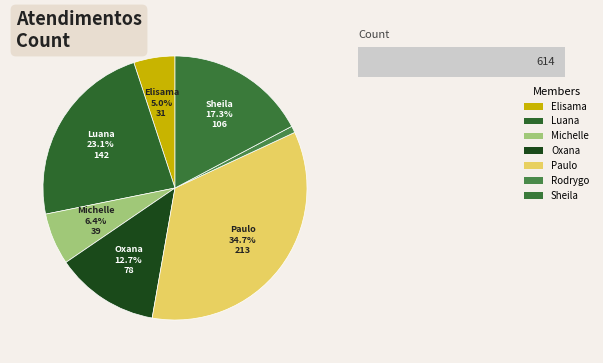

What is the smallest slice in the pie chart?

Rodrygo Moura Mujol